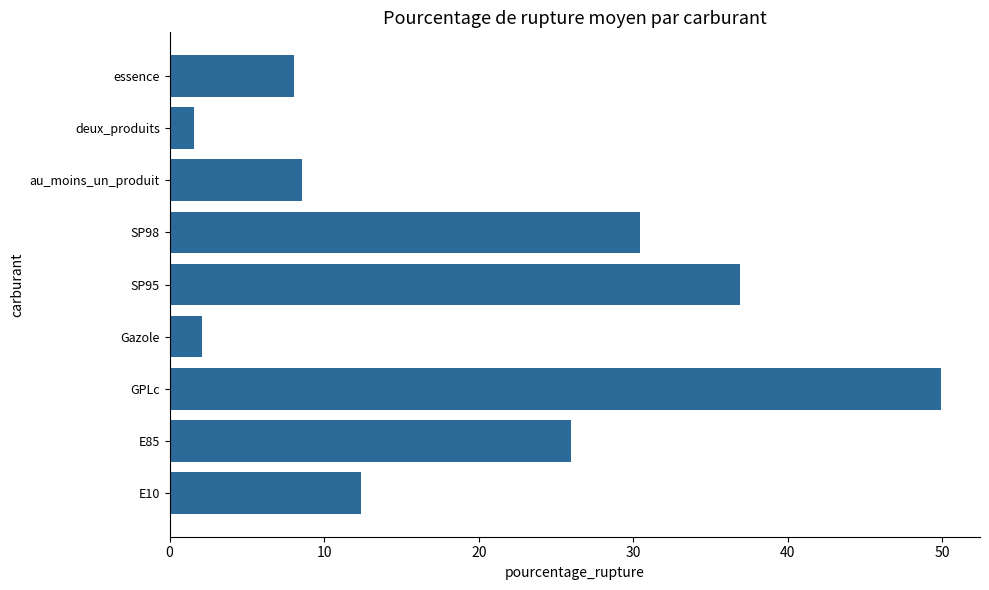

How many bars are there in total?

9